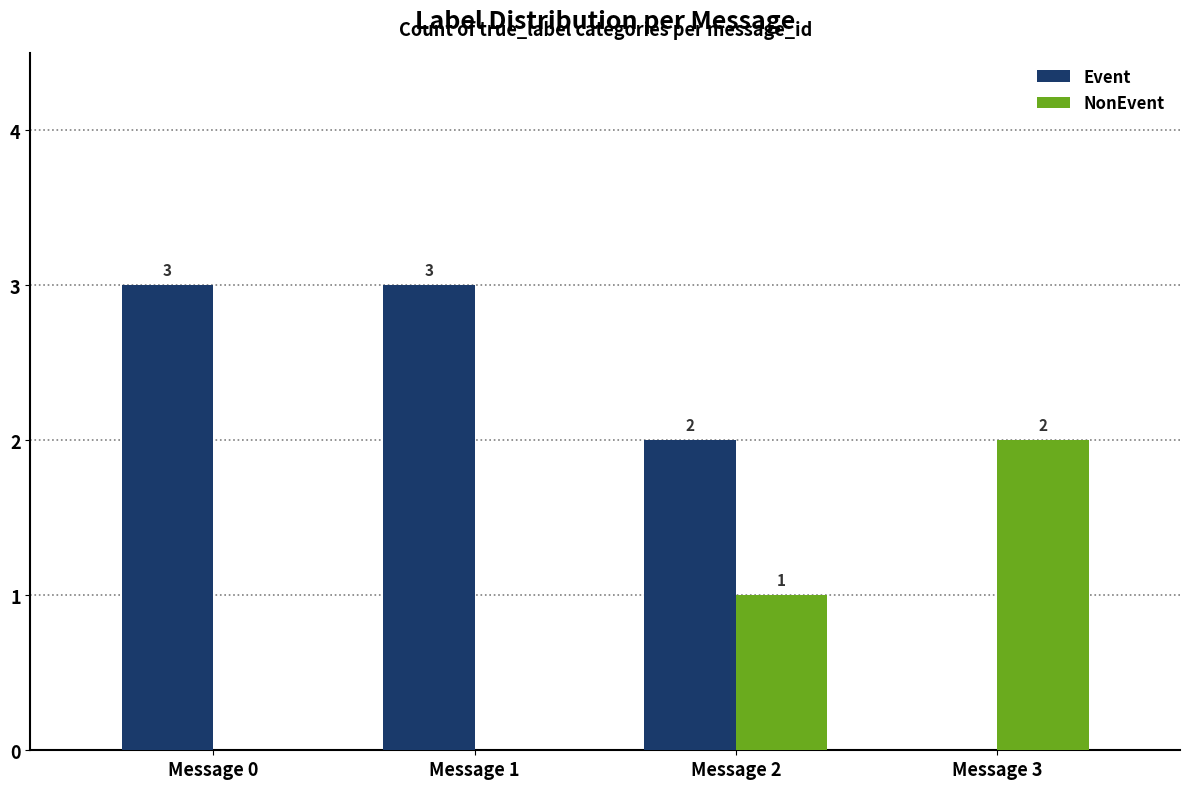

What is the sum of all Event values?

8